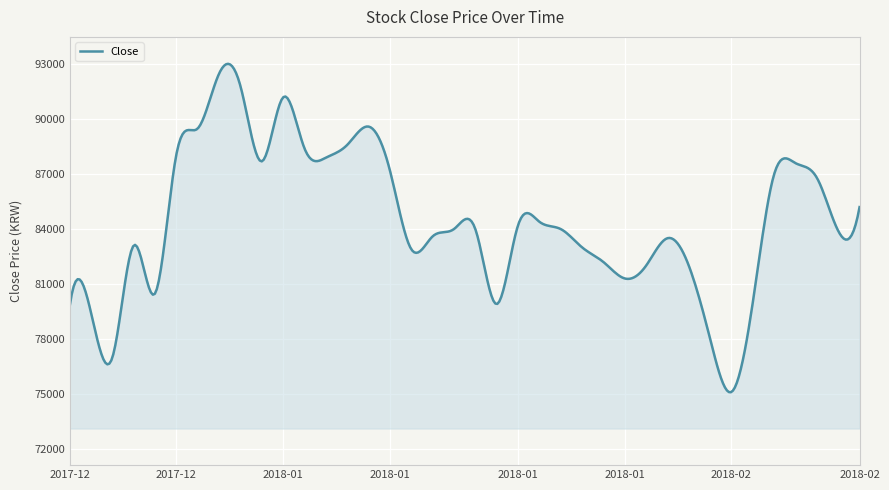

What is the minimum value shown in the chart?

75084.8